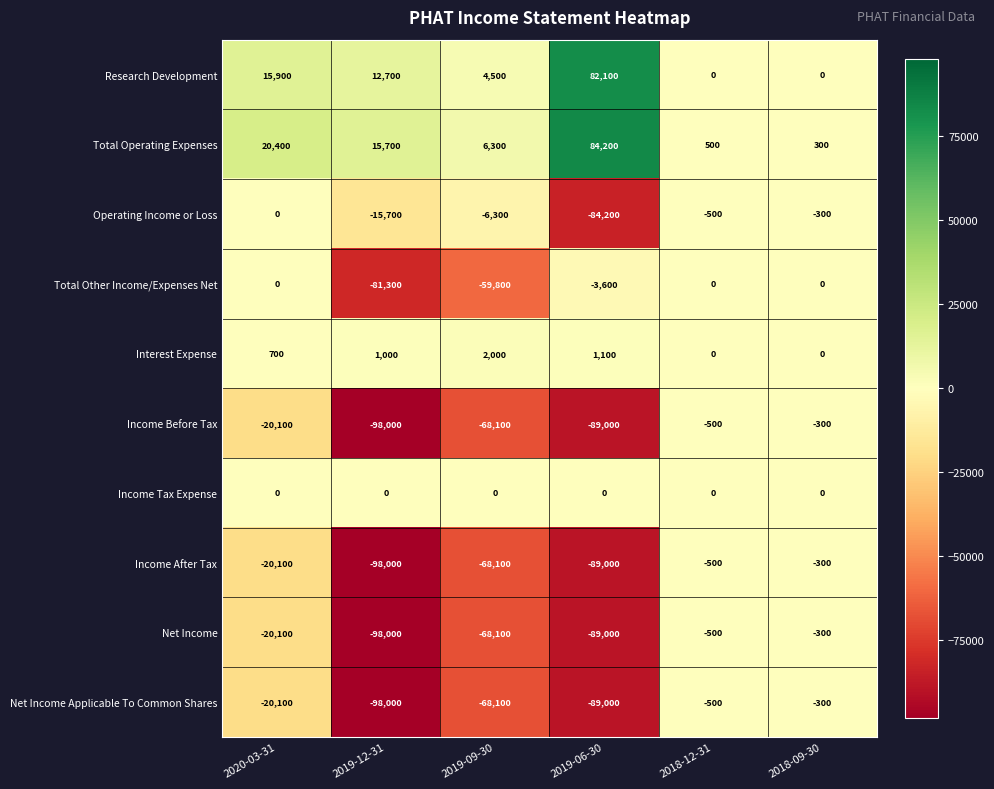

Rank the categories by Net Income Applicable To Common Shares value from lowest to highest.

2019-12-31, 2019-06-30, 2019-09-30, 2020-03-31, 2018-12-31, 2018-09-30